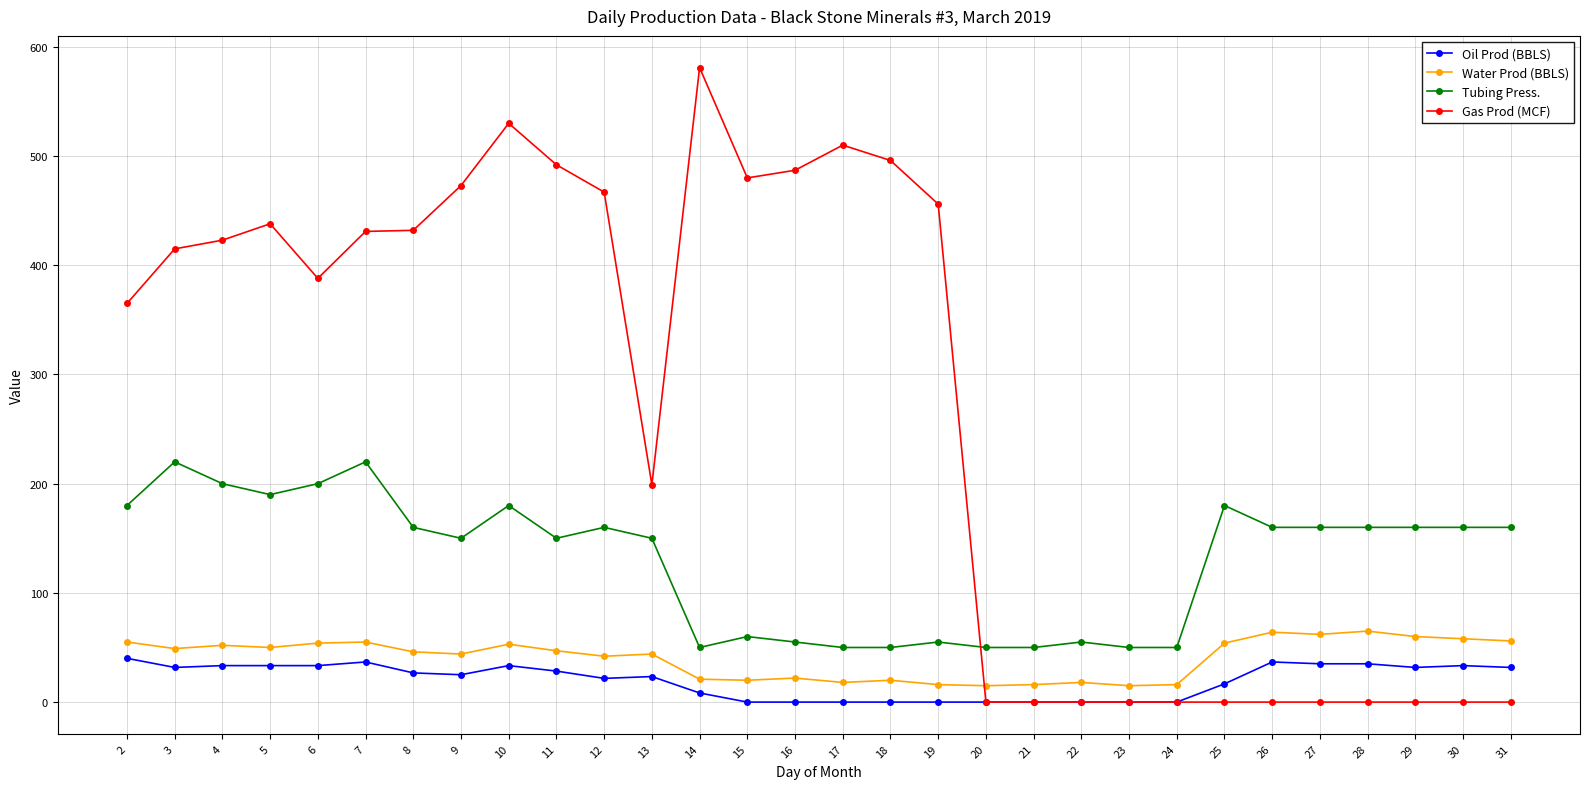

At which category is the sum across all series the highest?

10